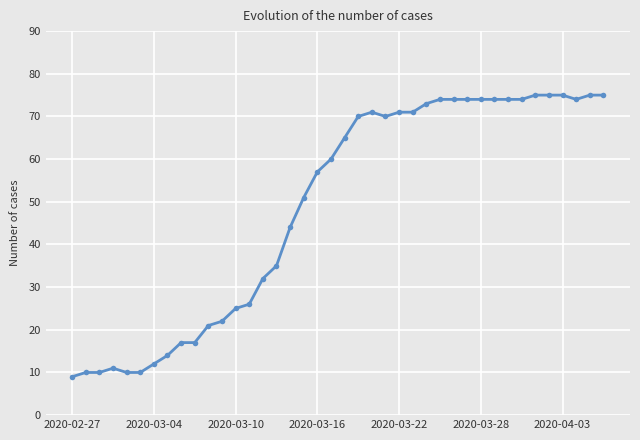

What is the difference between the maximum and minimum values?

66